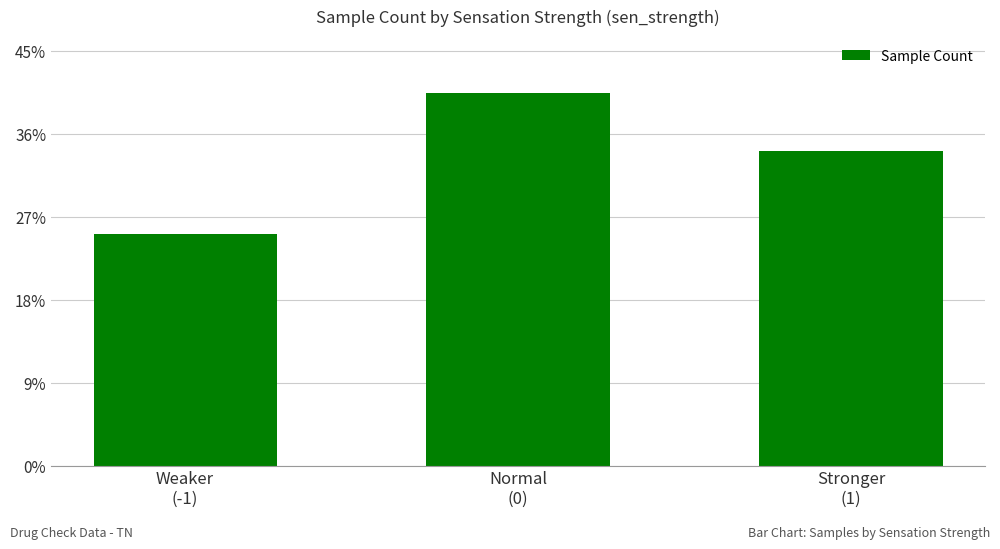

Read the value at Stronger
(1), to the nearest 5.

40